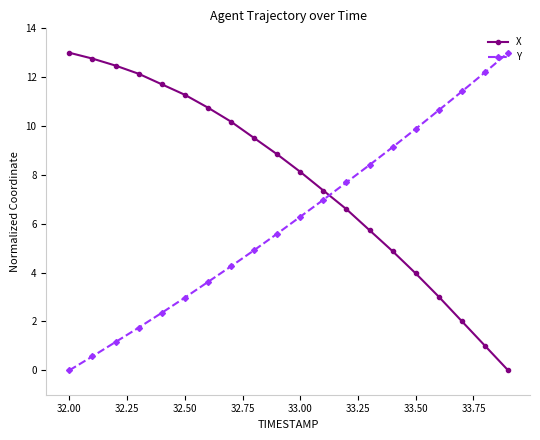

What is the value of the Y point at the 7th from the left?

3.6